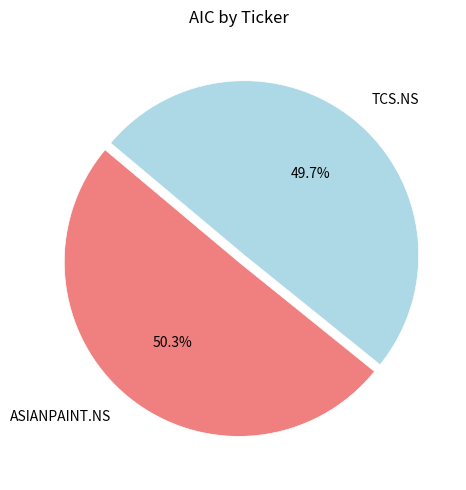

How many segments does this pie chart have?

2